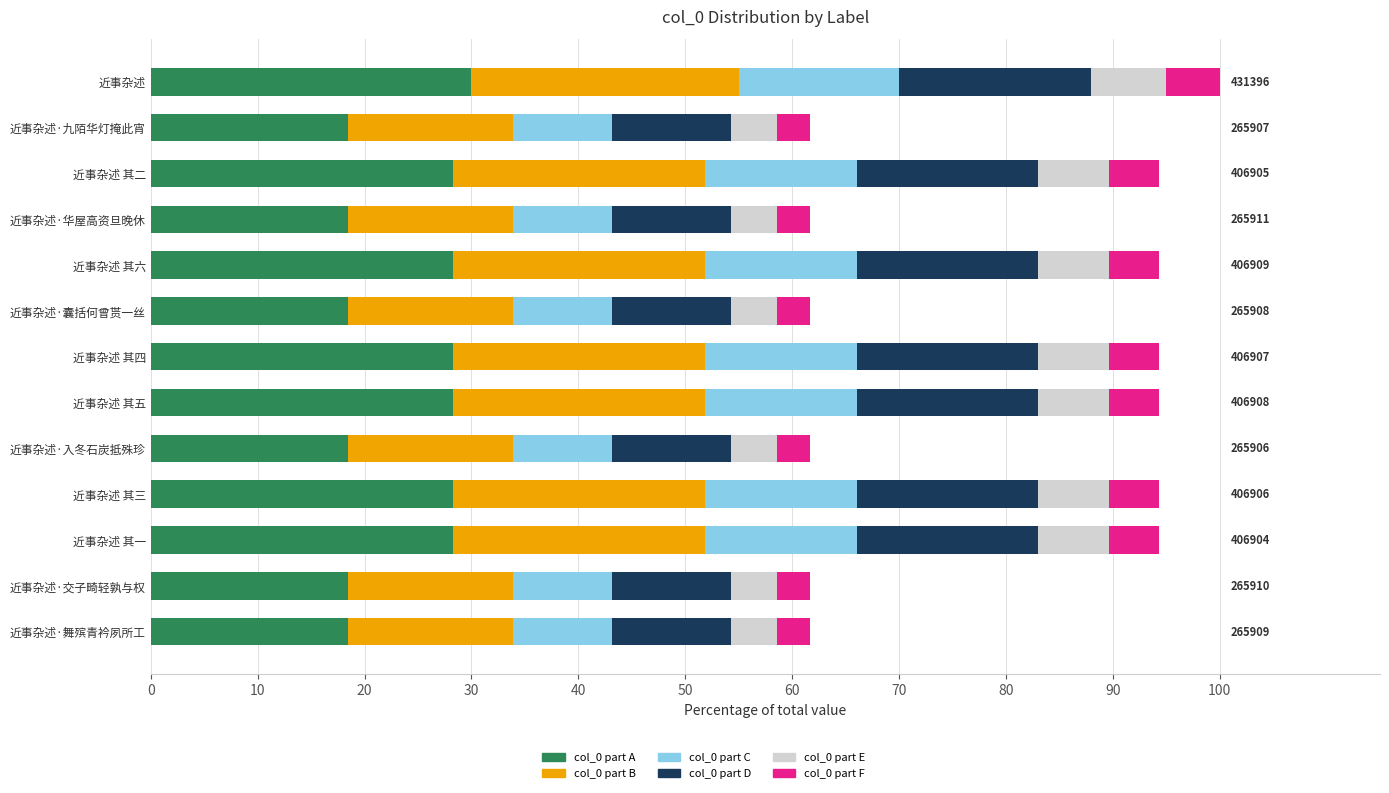

What is the difference between the col_0 part A values at 近事杂述·华屋高资旦晚休 and 近事杂述 其三?

9.8